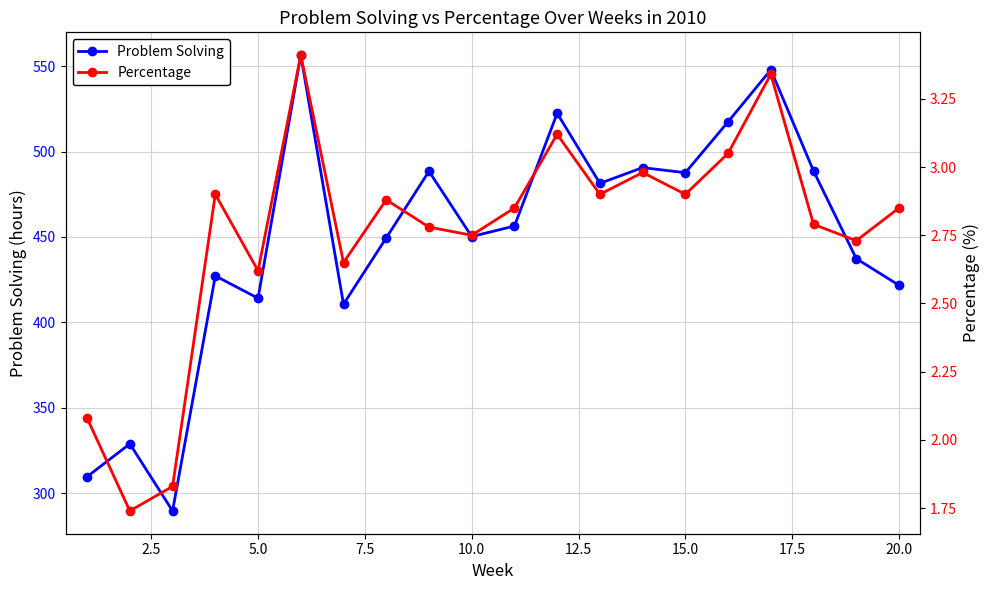

What is the highest value of the Problem Solving series?

556.4